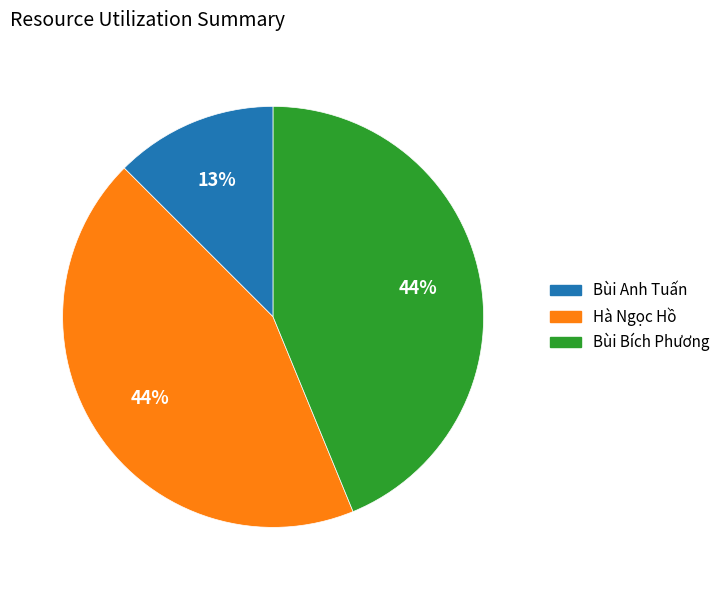

Approximately how many times larger is the value at Hà Ngọc Hồ compared to Bùi Bích Phương?

1.0